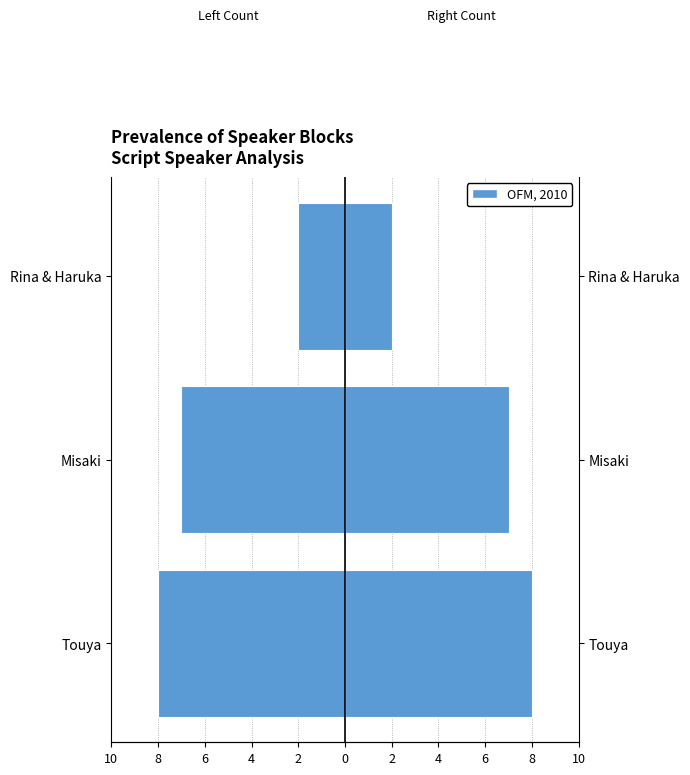

What is the highest value of the Block Count (right) series?

8